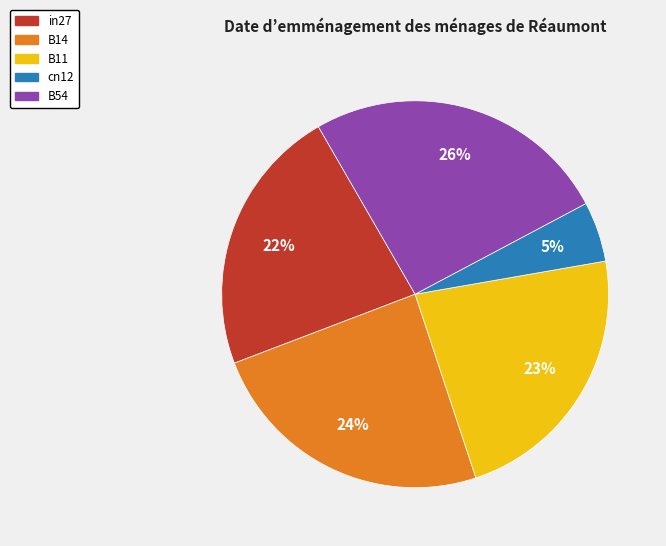

True or false: in27 accounts for 22% of the total.

True